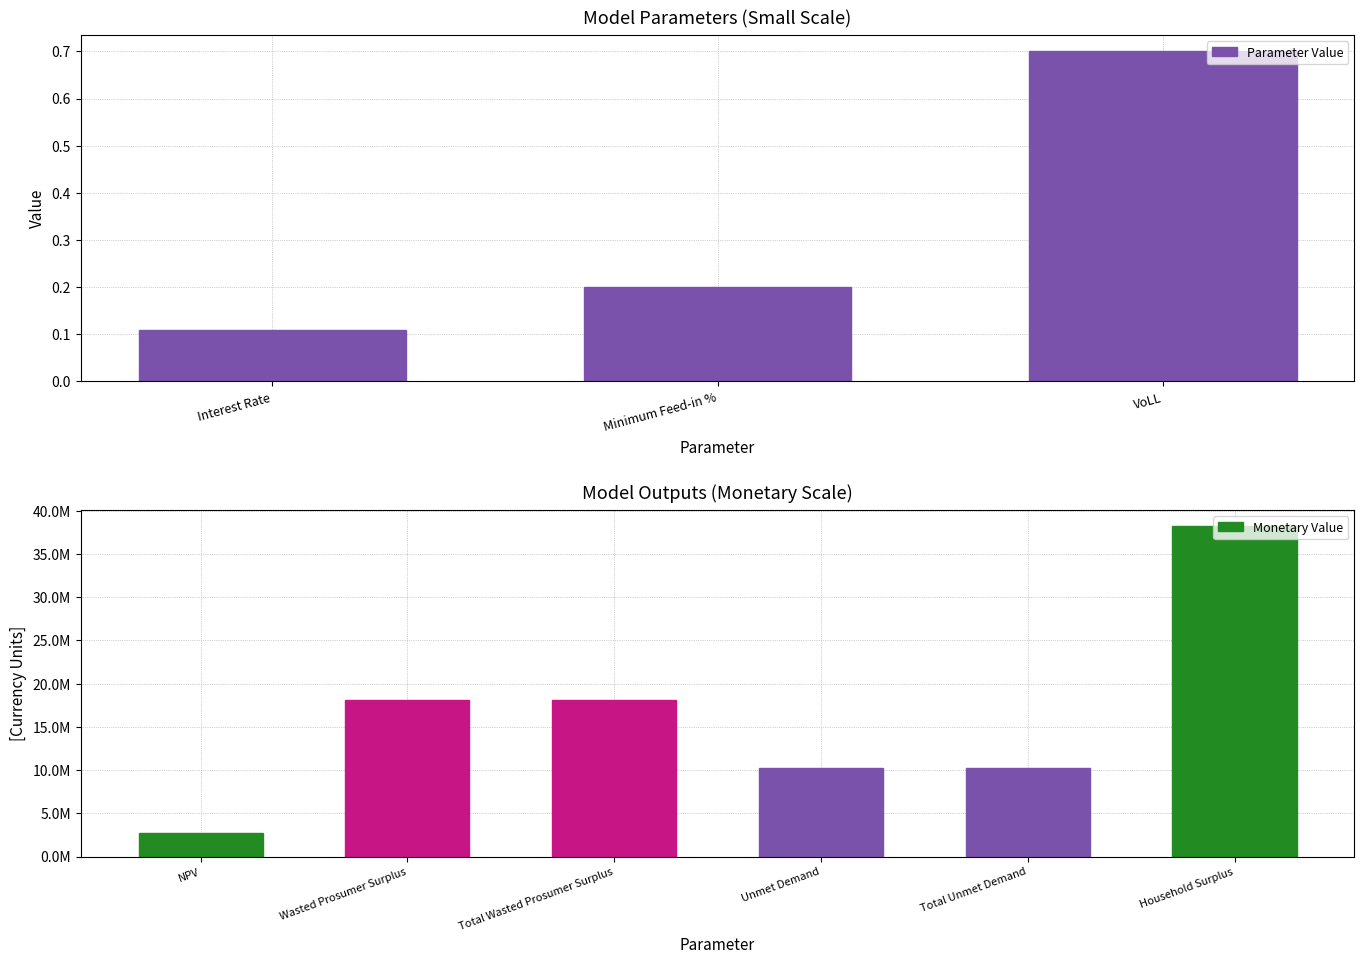

Which category has the lowest value in the Parameter Value series?

Interest Rate